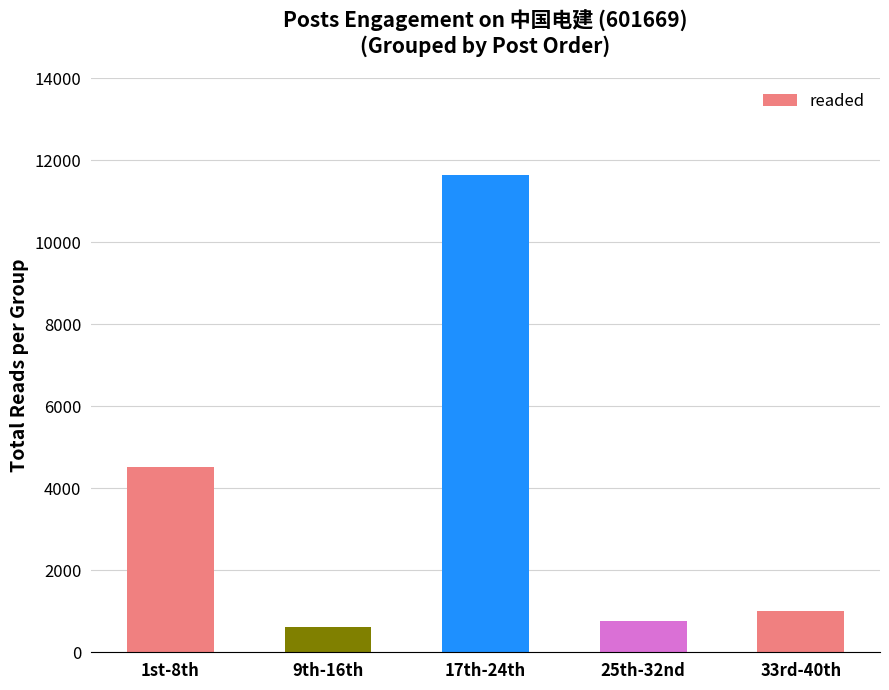

True or false: the data shows 762 at 25th-32nd.

True